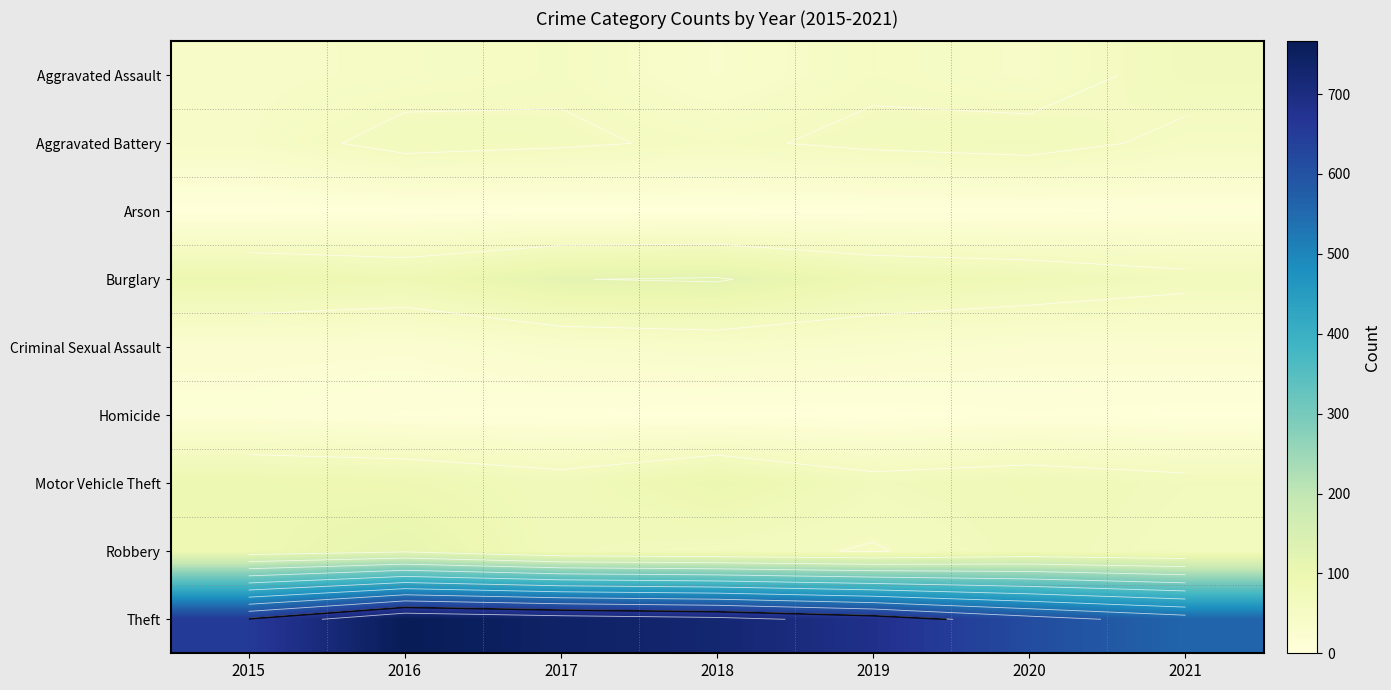

At which category does the chart reach its peak across all series?

2016